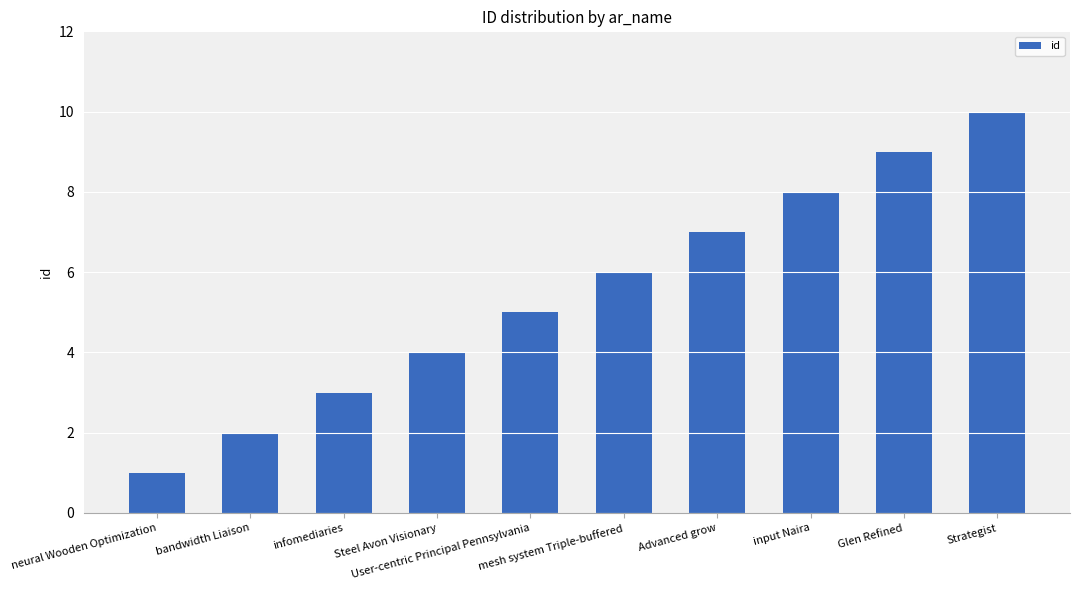

What is the label of the 6th bar from the left?

mesh system Triple-buffered